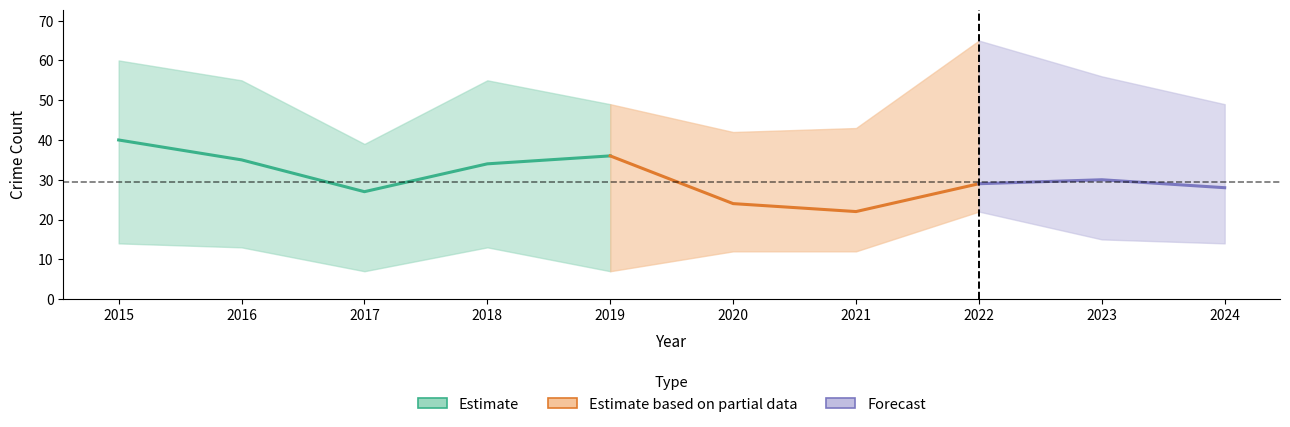

Which label corresponds to the largest value in the chart?

2022